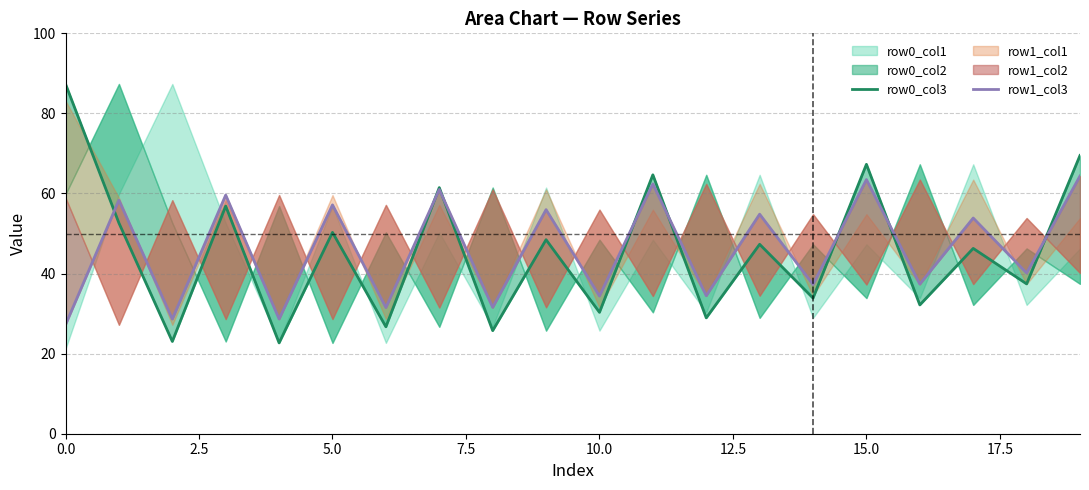

What is the difference between the second highest and minimum values in the row1_col3 series?

36.3